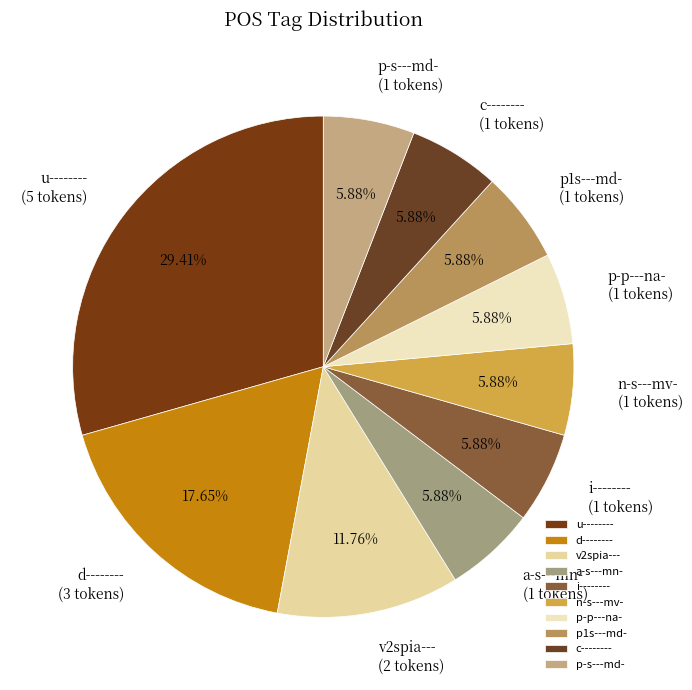

How many segments does this pie chart have?

10